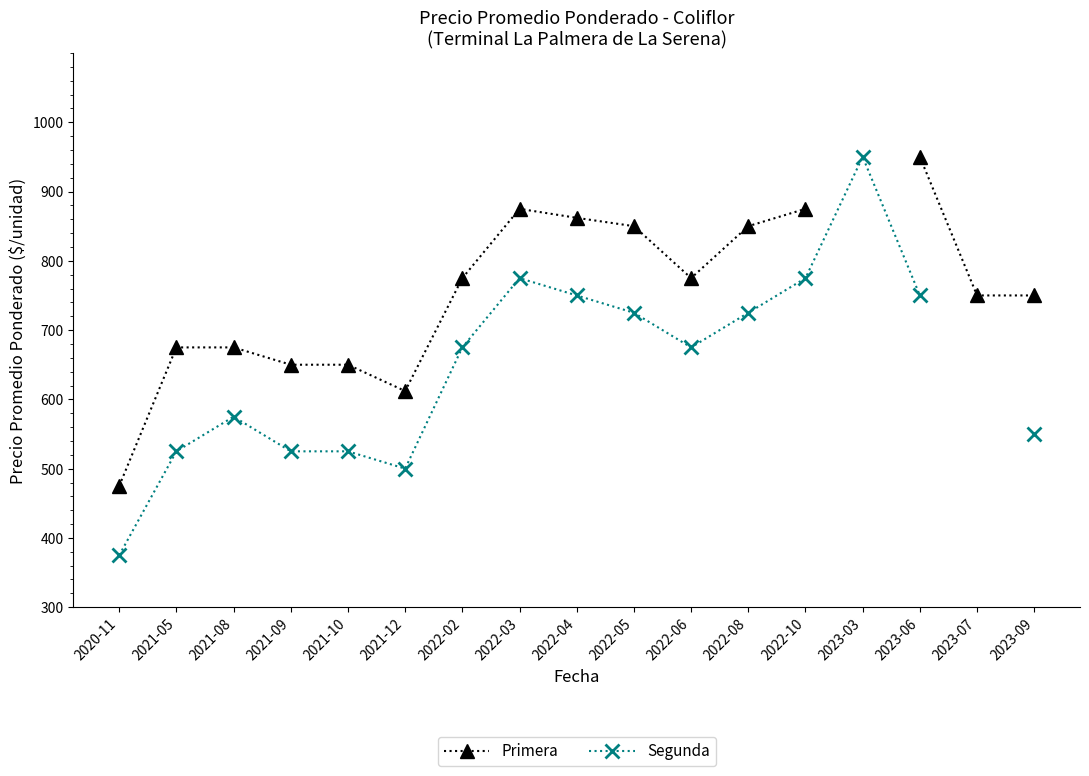

Where is the first local maximum for Segunda?

2021-08